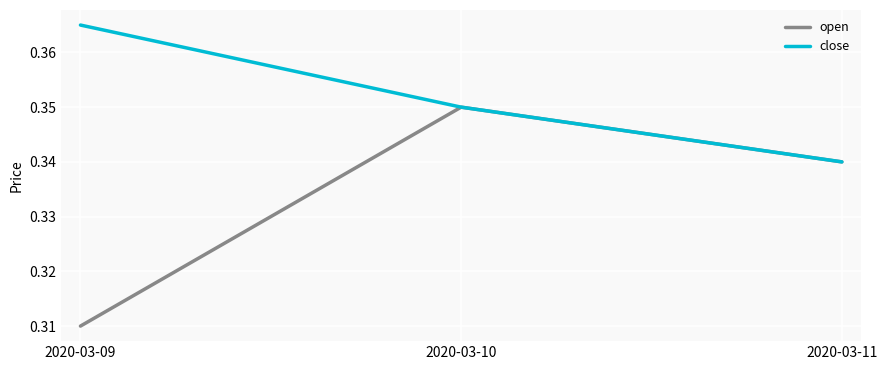

Does the chart display data point markers on the line(s)?

No